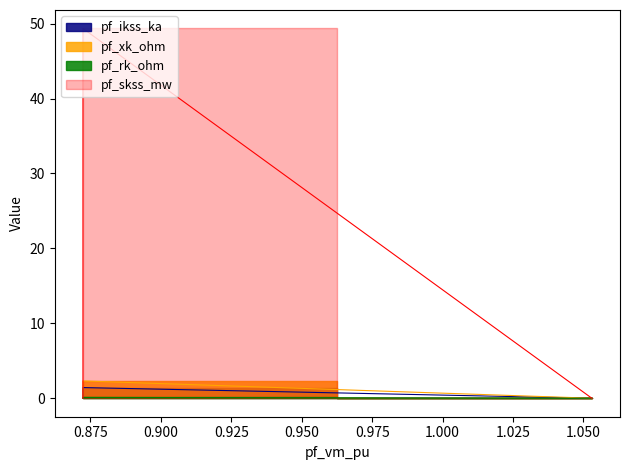

What is the difference between the maximum and minimum values in the pf_rk_ohm series?

0.1